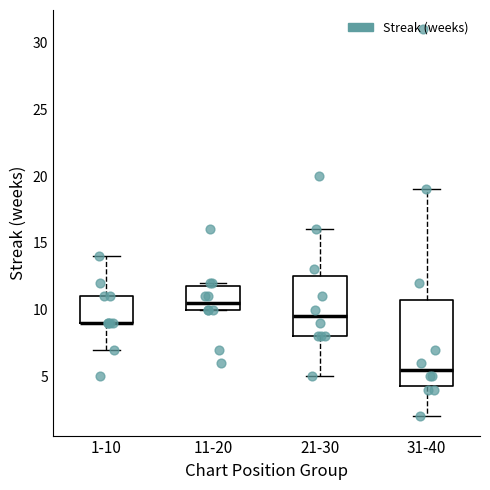

Where is the lower edge of the box for 11-20 on the y-axis? The values are not printed on the chart, so give them approximately, as read against the axis.

10.0